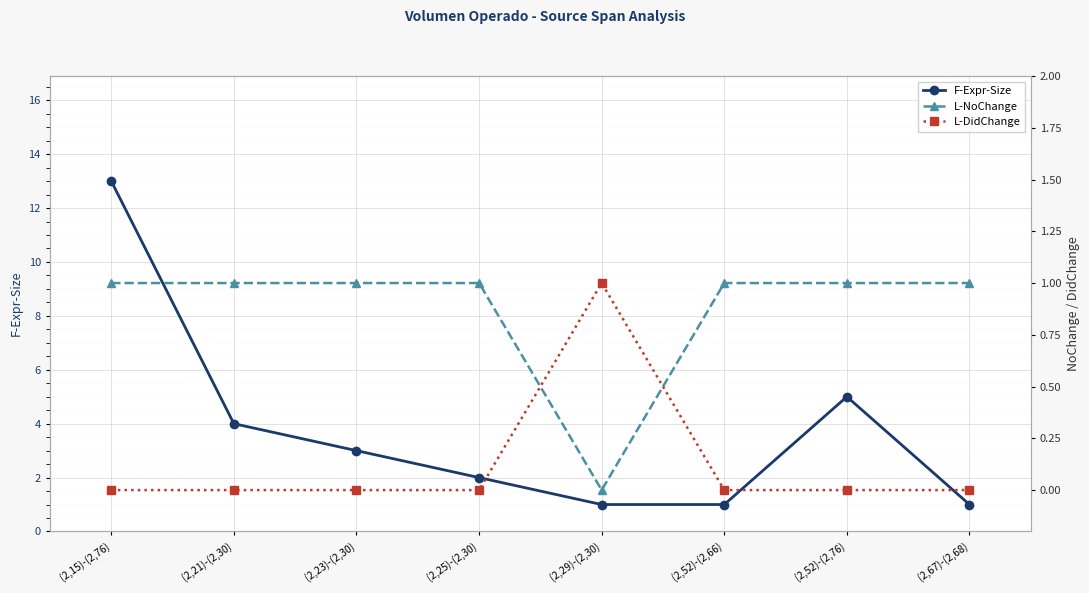

In L-DidChange, how many points are higher than both neighbors (excluding endpoints)?

1